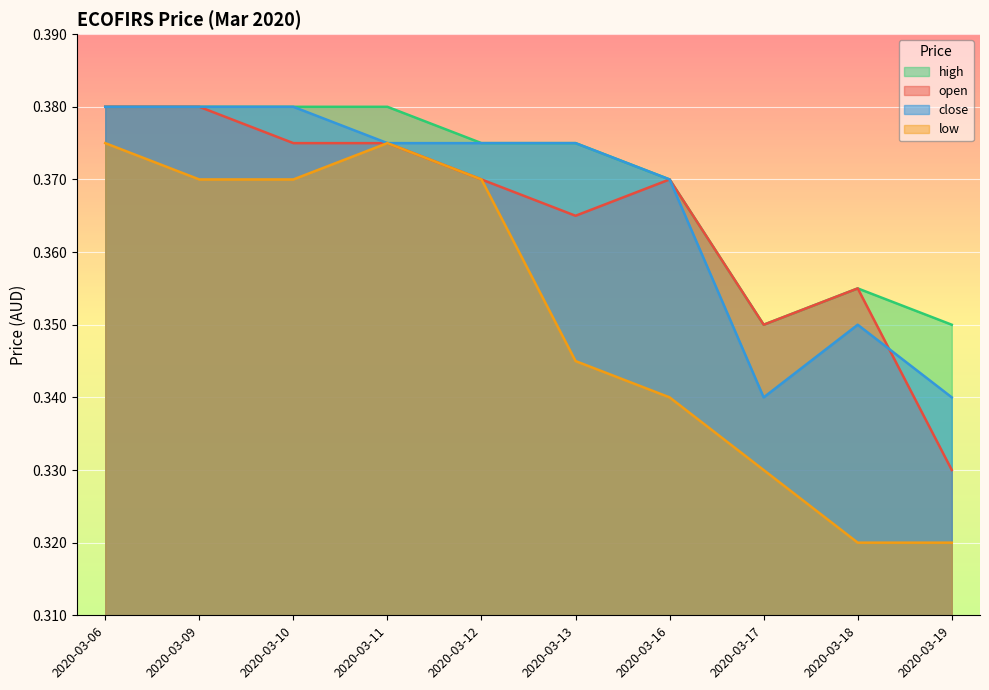

Where is the first local maximum for high?

2020-03-18